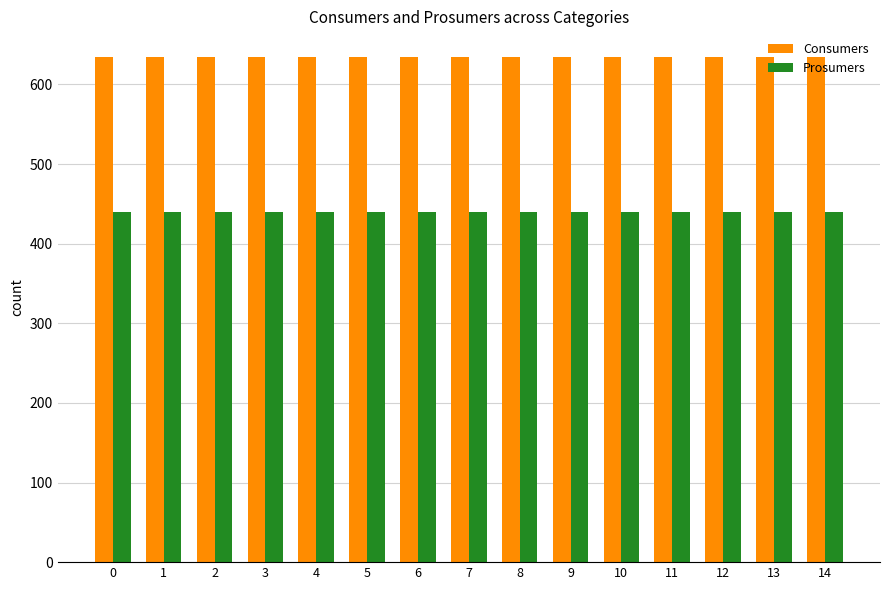

How many distinct data groups are displayed?

2